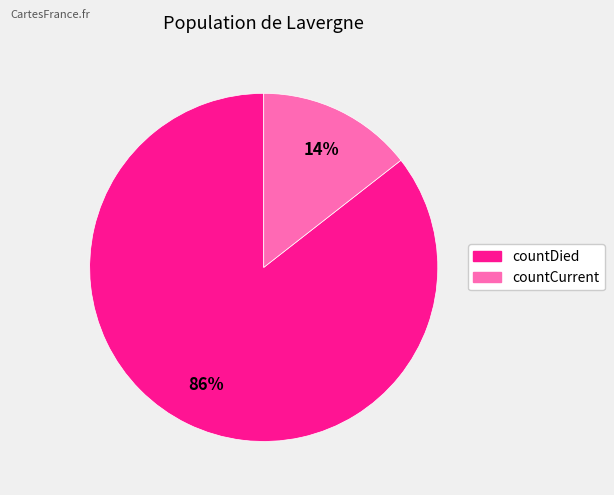

Rank the categories by value from highest to lowest.

countDied, countCurrent